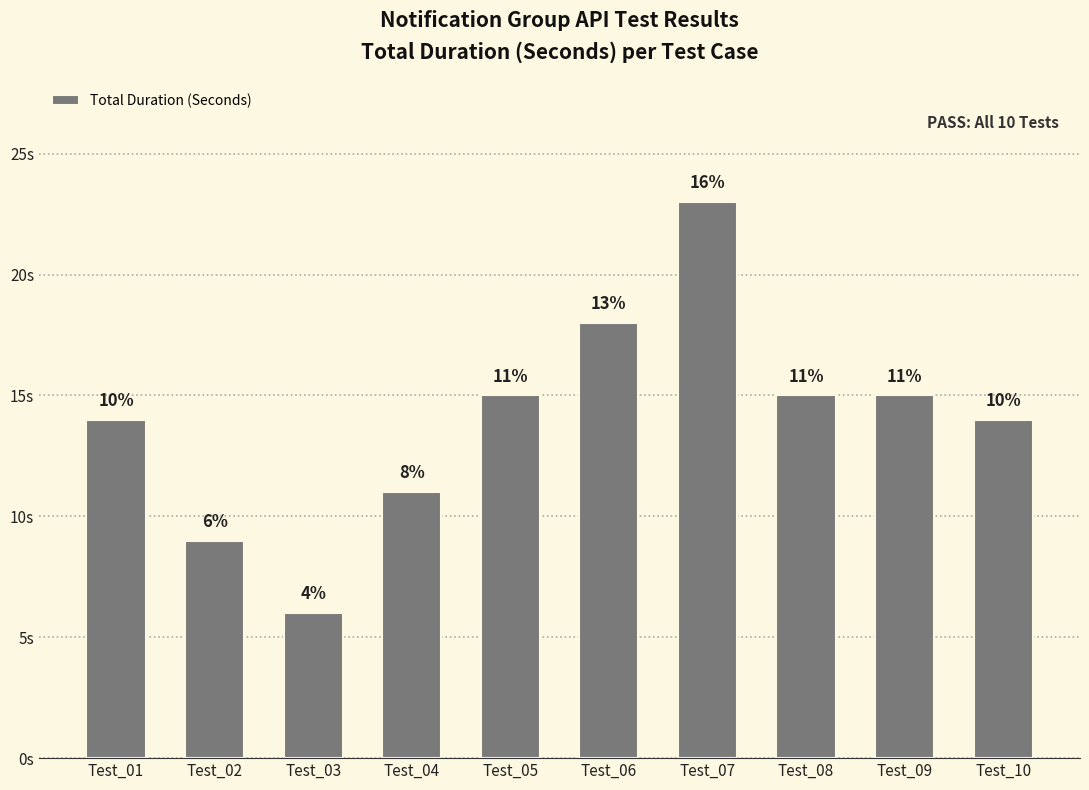

Which has a higher value, Test_01 or Test_09?

Test_09